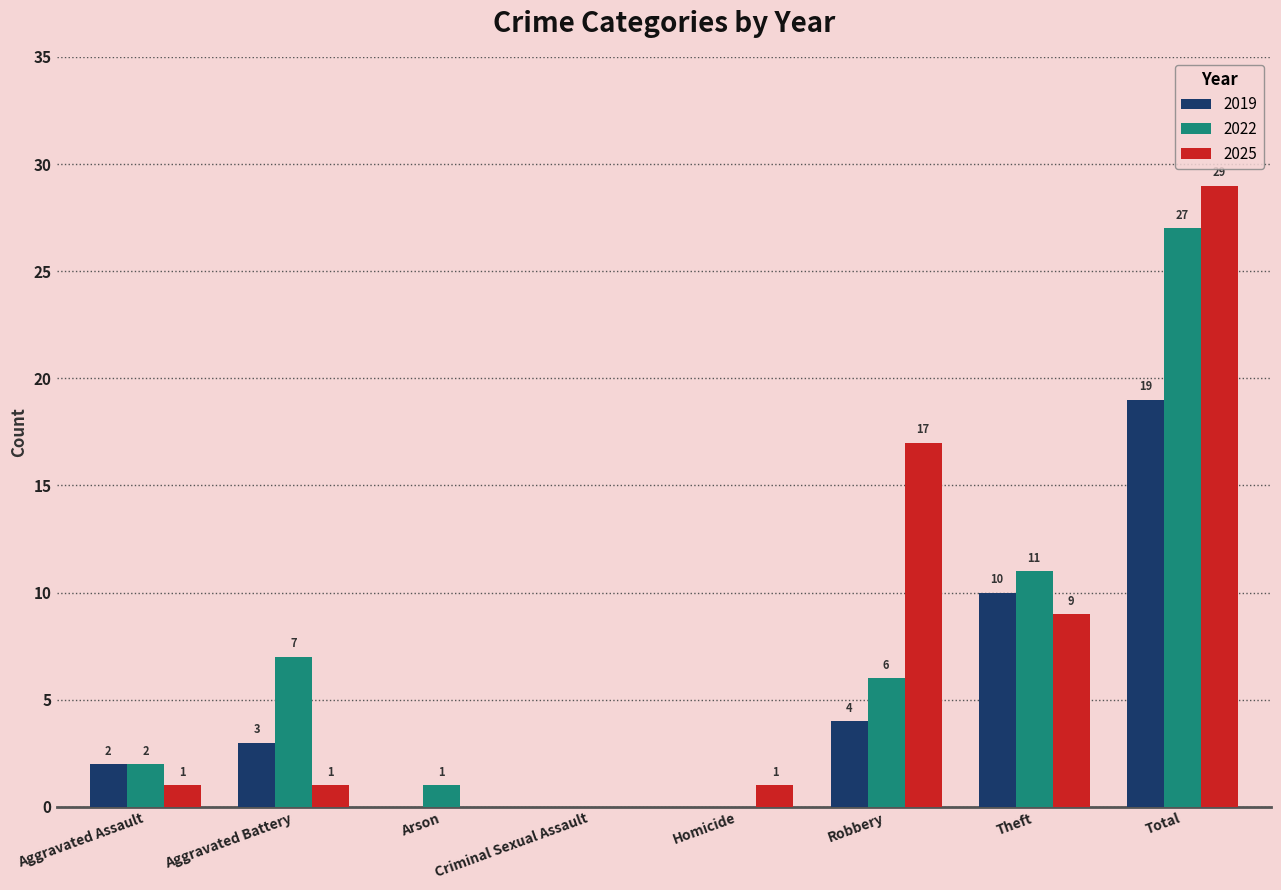

How many positive values does the 2025 series have?

6